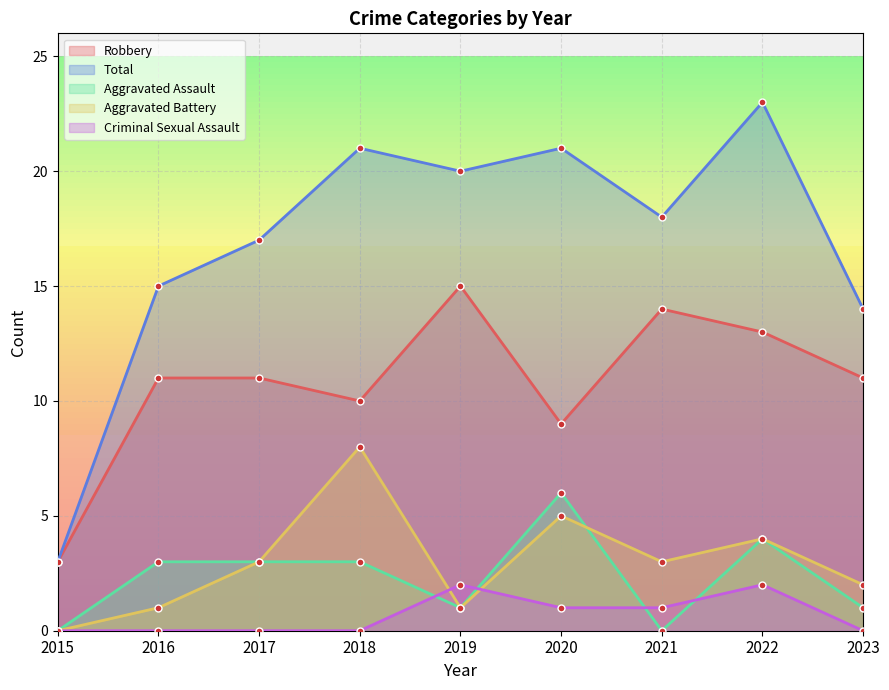

Which series has the largest range (max minus min)?

Total